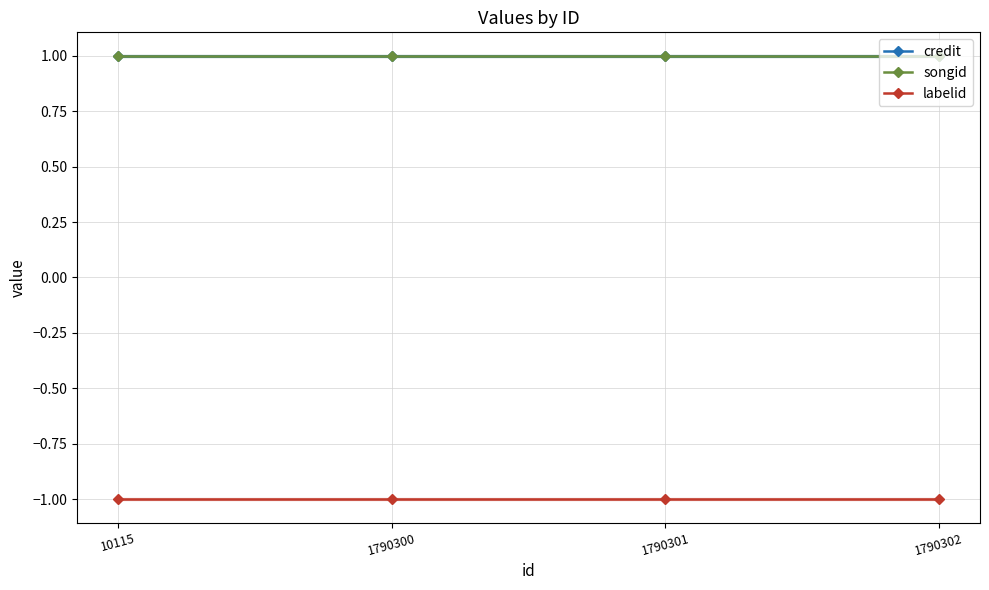

What is the sum of the songid values at 1790300 and 1790302?

2